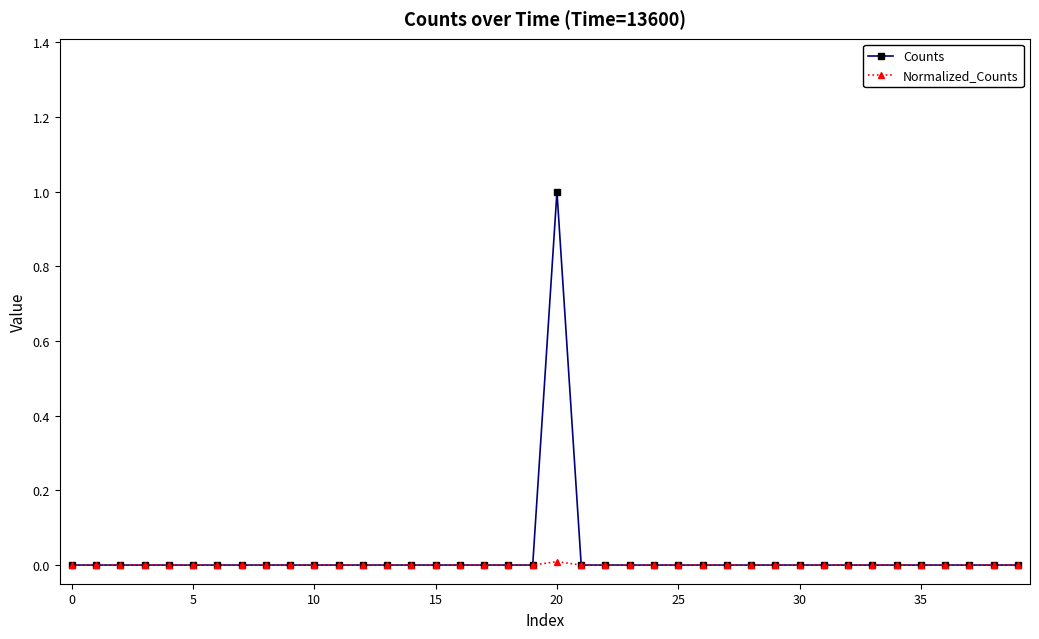

Rank the series by their maximum value, from lowest to highest.

Normalized_Counts, Counts